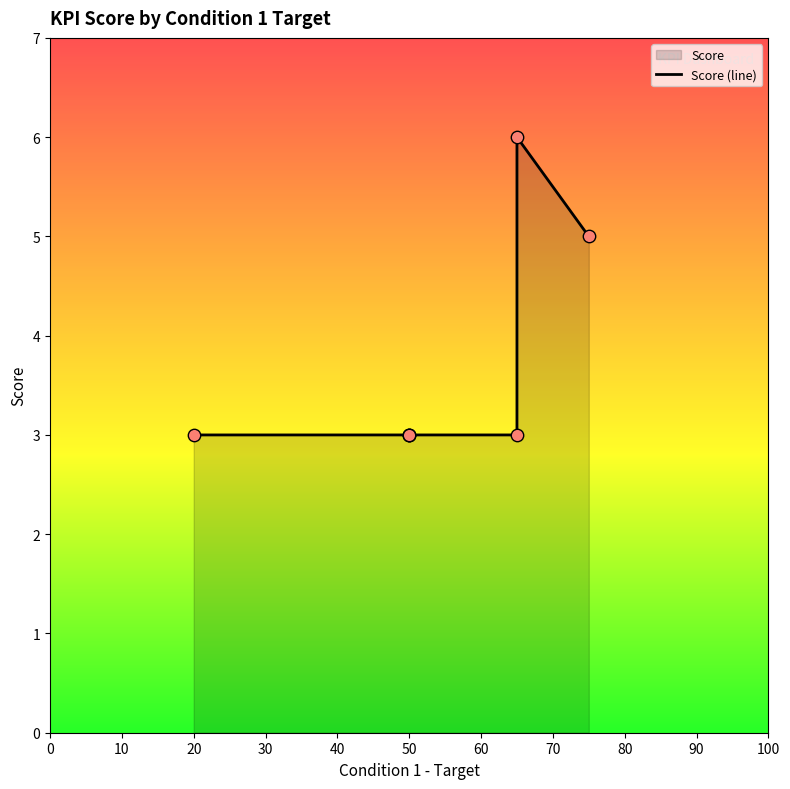

Between 40 and 20, which is larger?

40